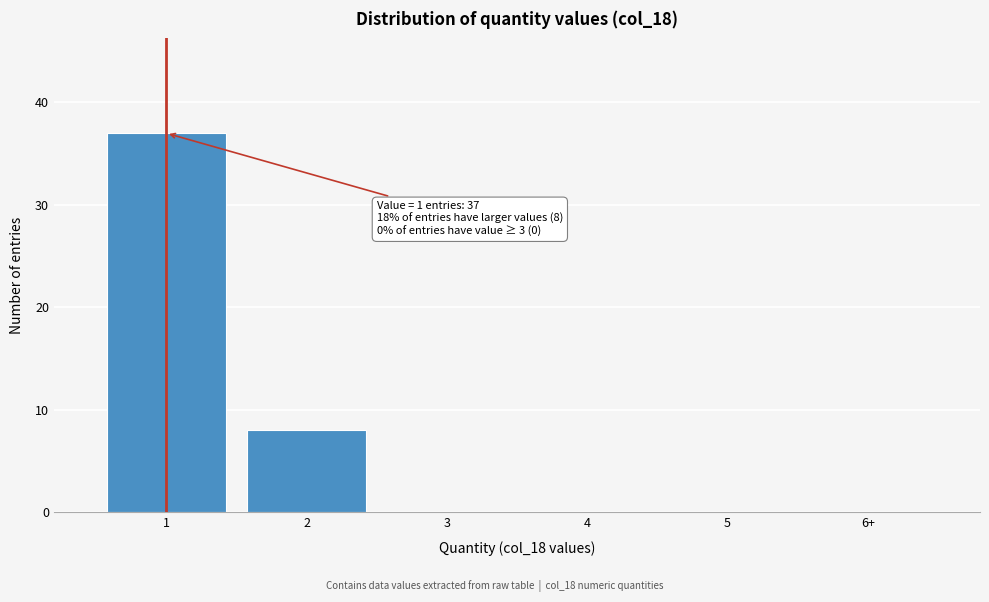

Reading left to right, what are all the values shown in this chart?

1=37	2=8	3=0	4=0	5=0	6+=0